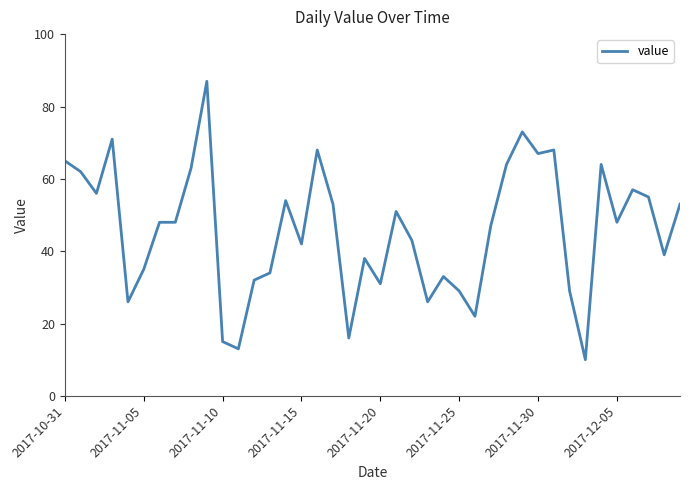

What is the difference between the maximum and minimum values?

77